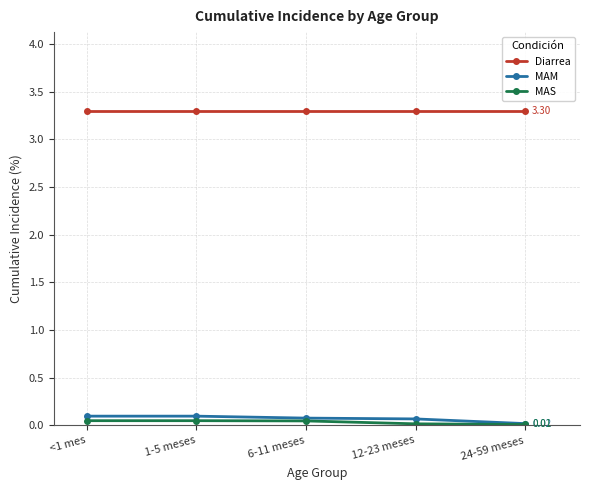

True or false: MAM has more than 2 points higher than both neighbors.

False